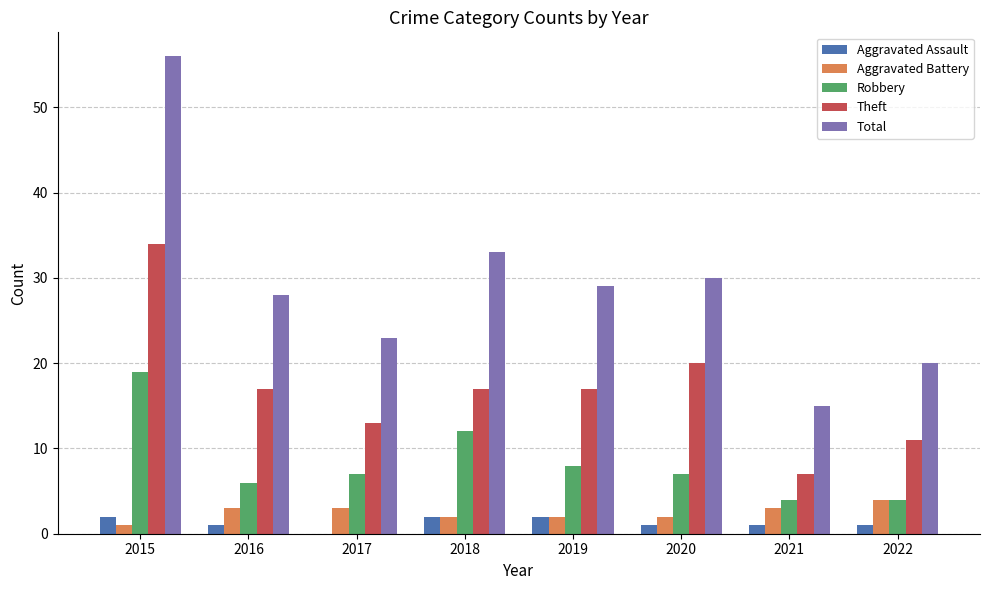

Which category has the highest value in the Theft series?

2015